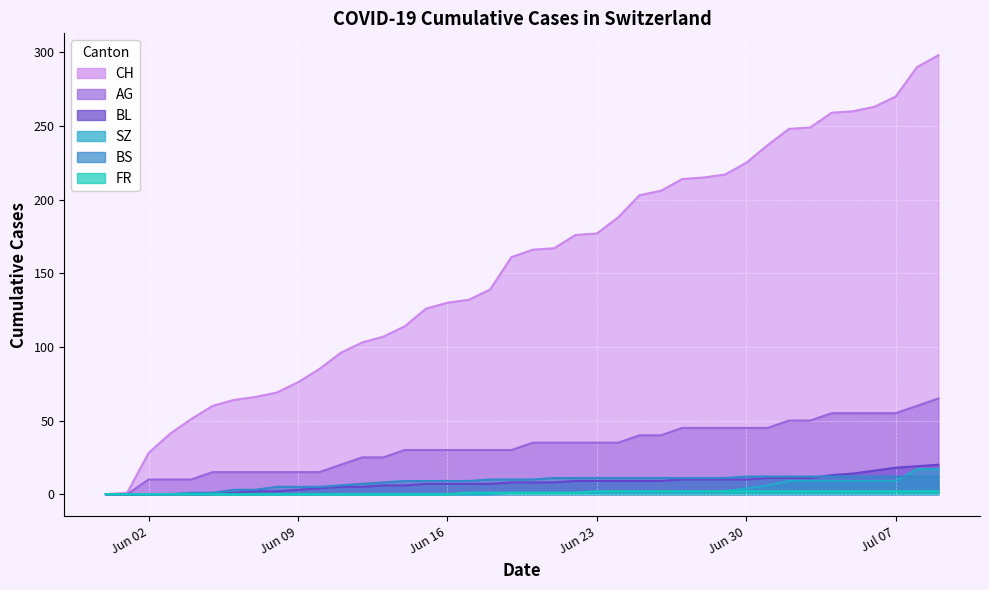

Is it true that FR equals 1 at 2020-06-15?

False